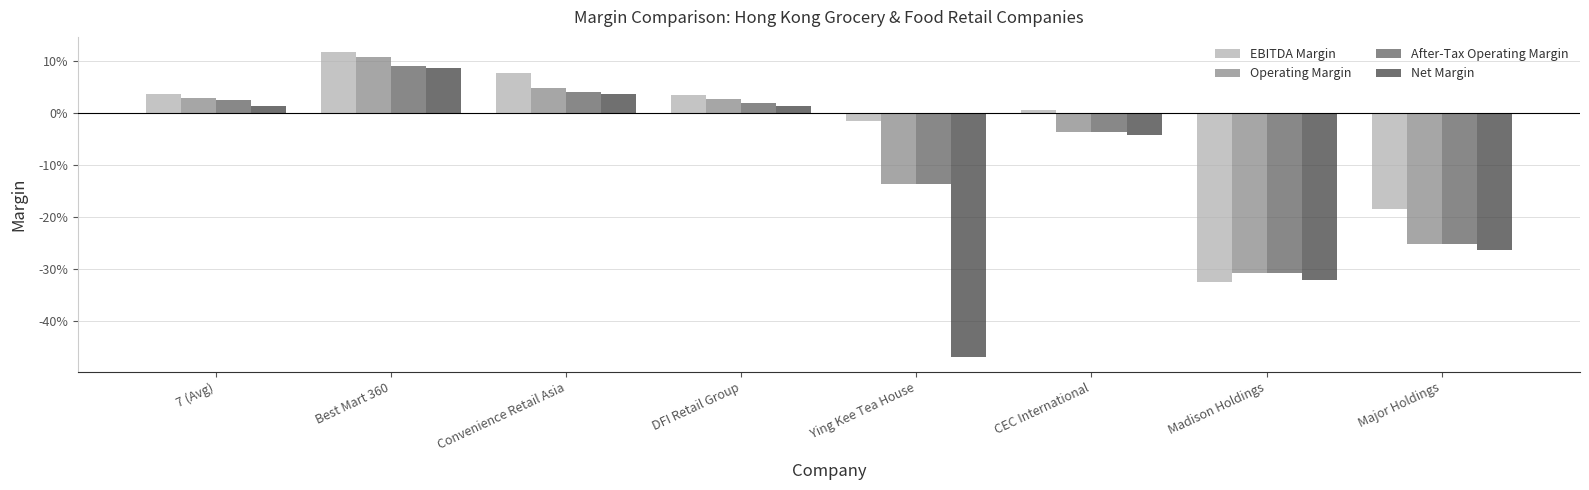

What are all the series names shown in the legend?

EBITDA Margin, Operating Margin, After-Tax Operating Margin, Net Margin